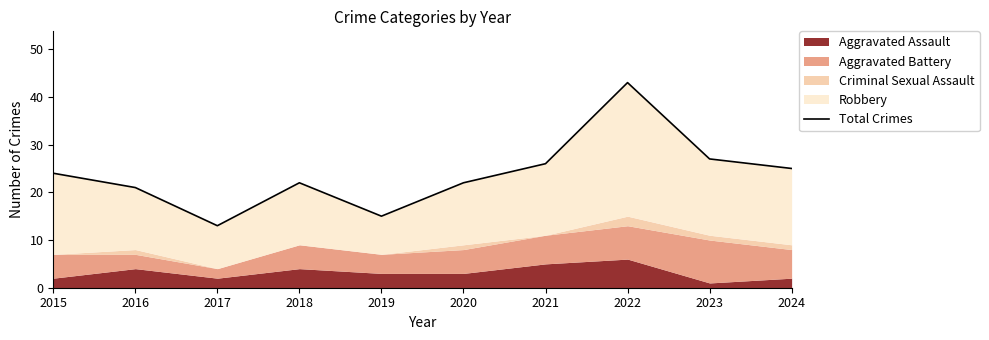

How many points are higher than both their immediate neighbors (excluding endpoints)?

2